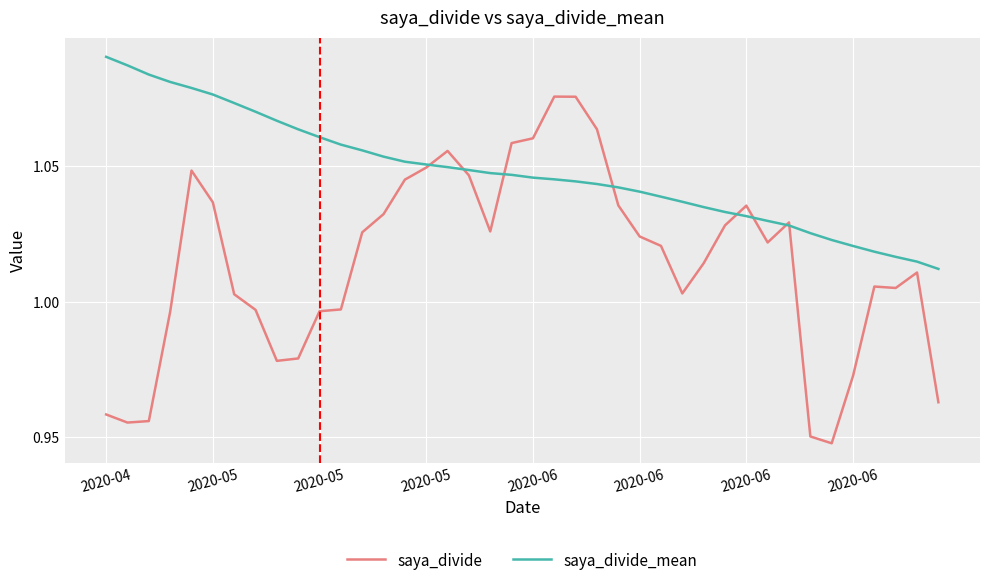

Which series has the largest total across all categories?

saya_divide_mean